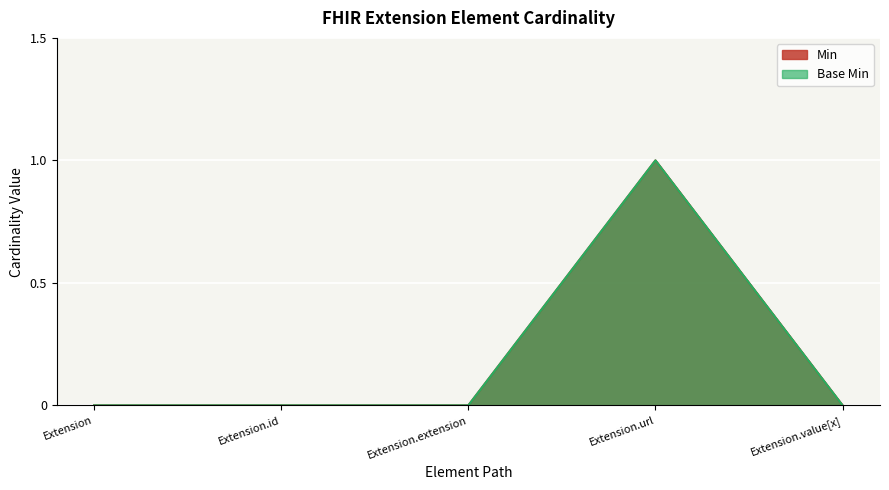

At which category does Base Min reach its first local peak?

Extension.url